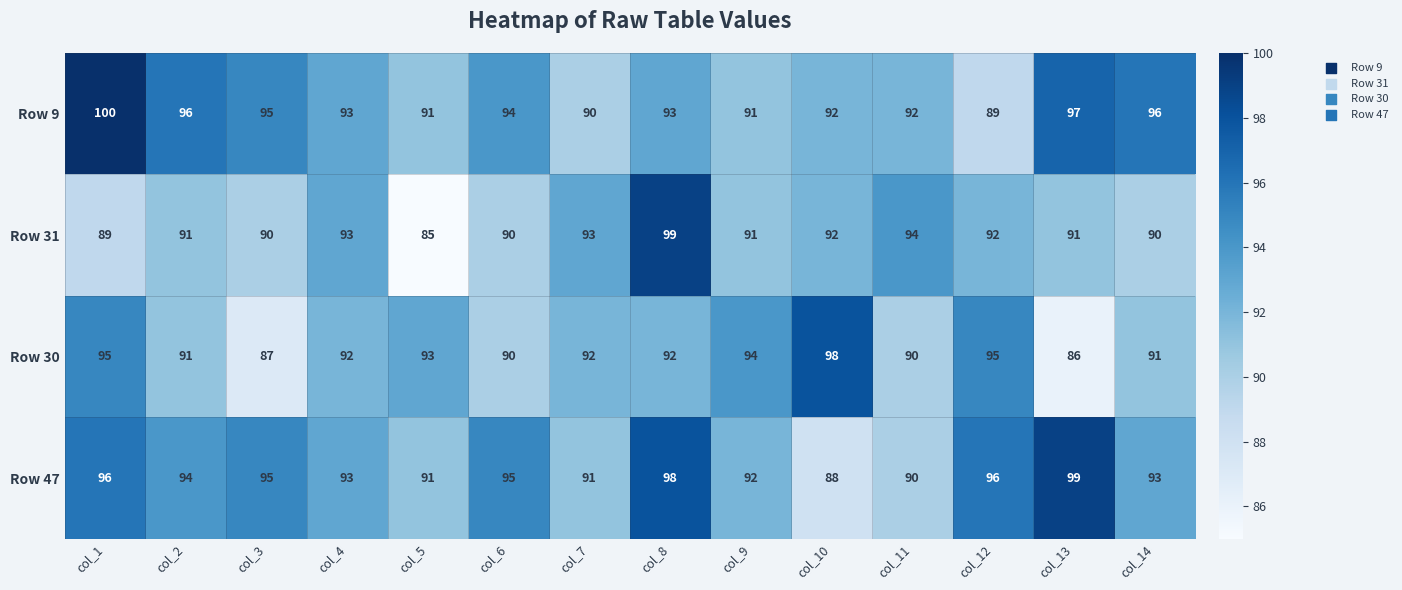

What is the total value across all series at col_13?

373